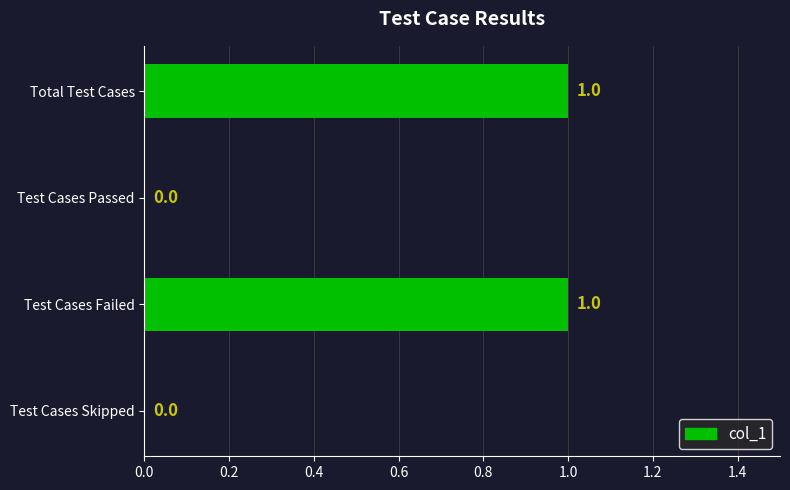

How many values are above zero?

2